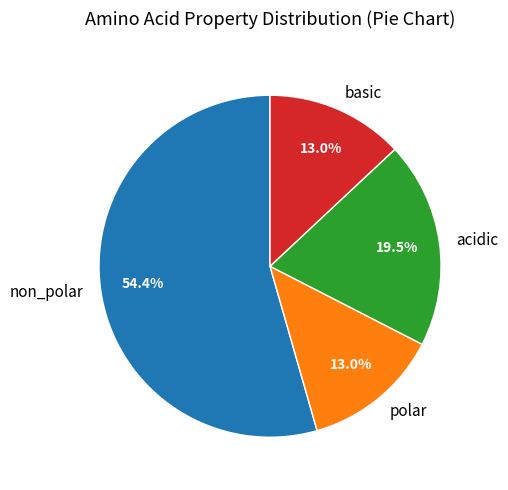

Does any single category account for the majority?

Yes